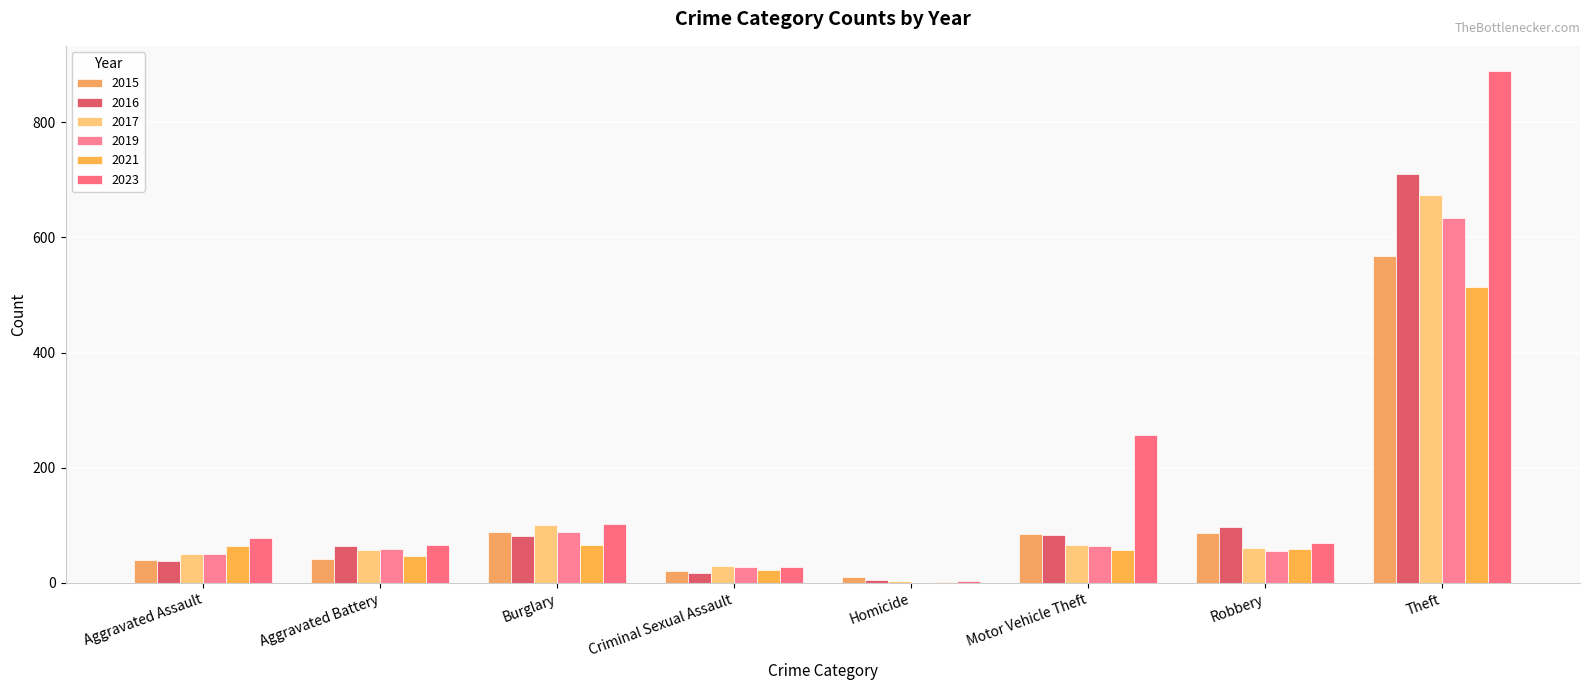

How many data points does each series have?

8